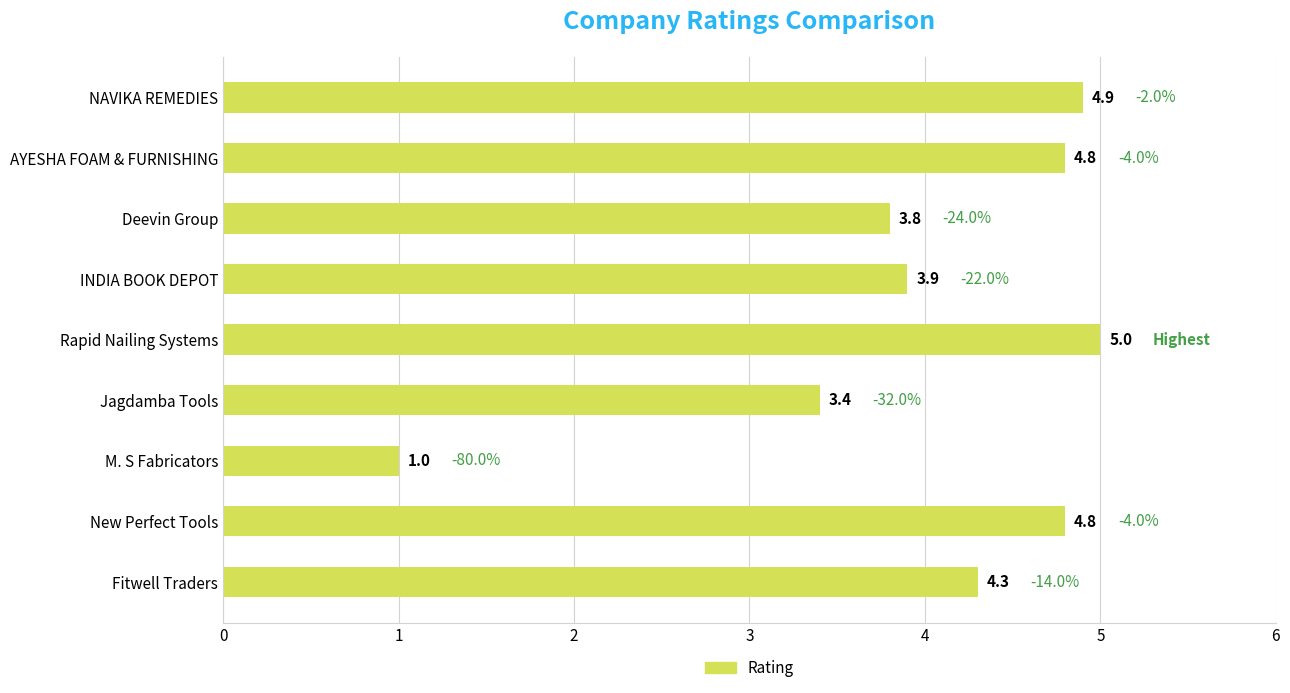

Read the value at NAVIKA REMEDIES.

4.9